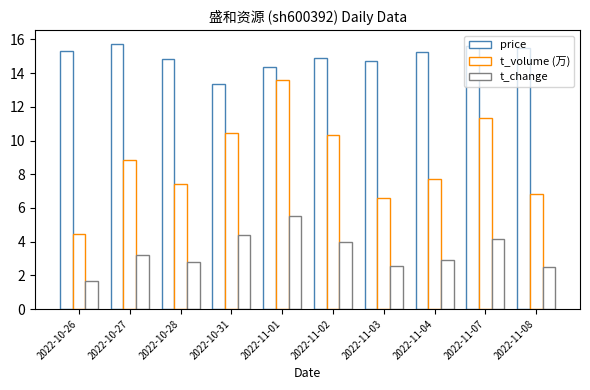

What is the label of the 8th bar from the right?

2022-10-28